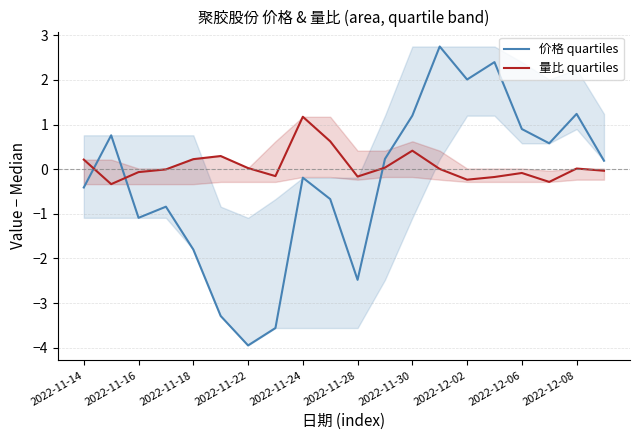

Is the value of 量比 quartiles at 19 greater than the value of 价格 quartiles at 17?

No